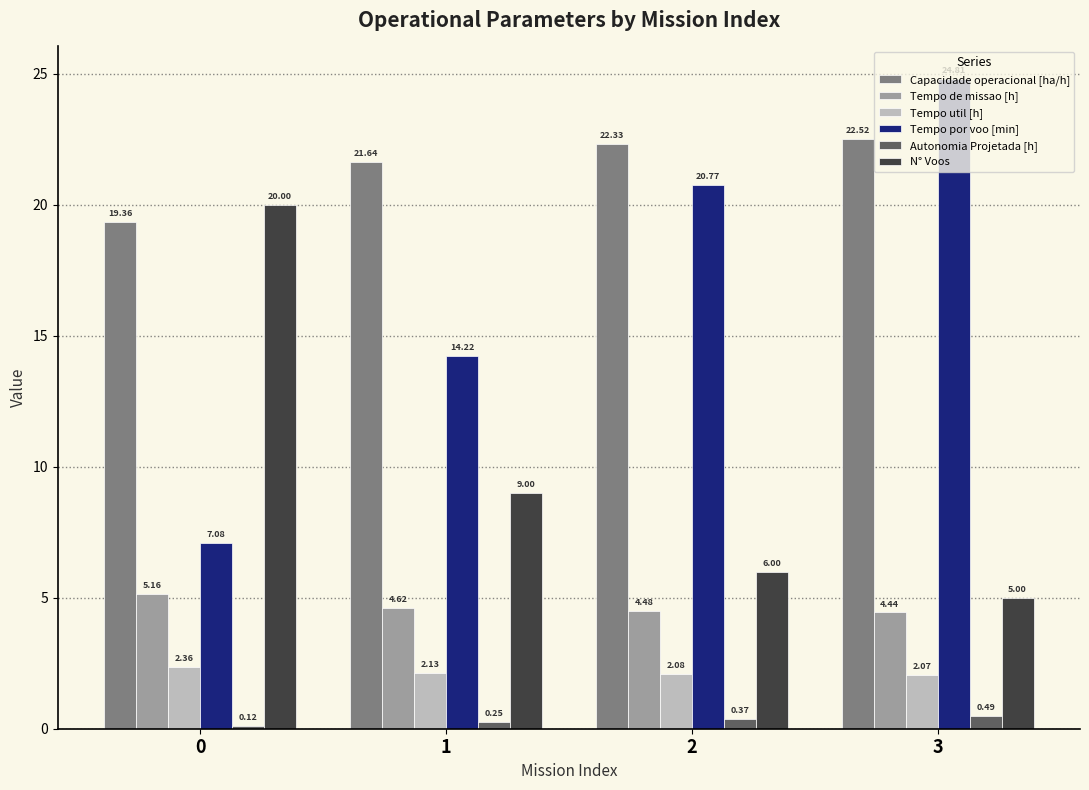

At which category is the sum across all series the highest?

3